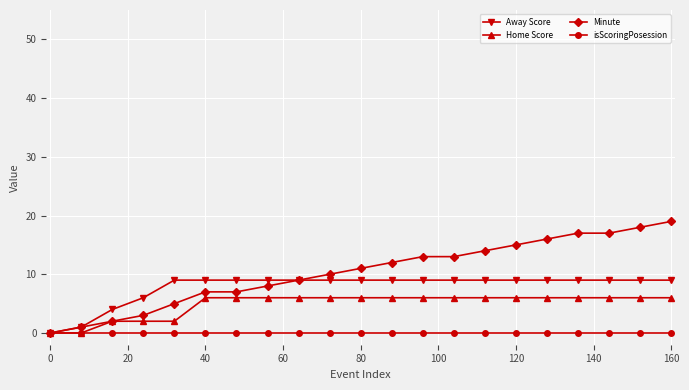

Rank the series by their average value, from highest to lowest.

Minute, Away Score, Home Score, isScoringPosession